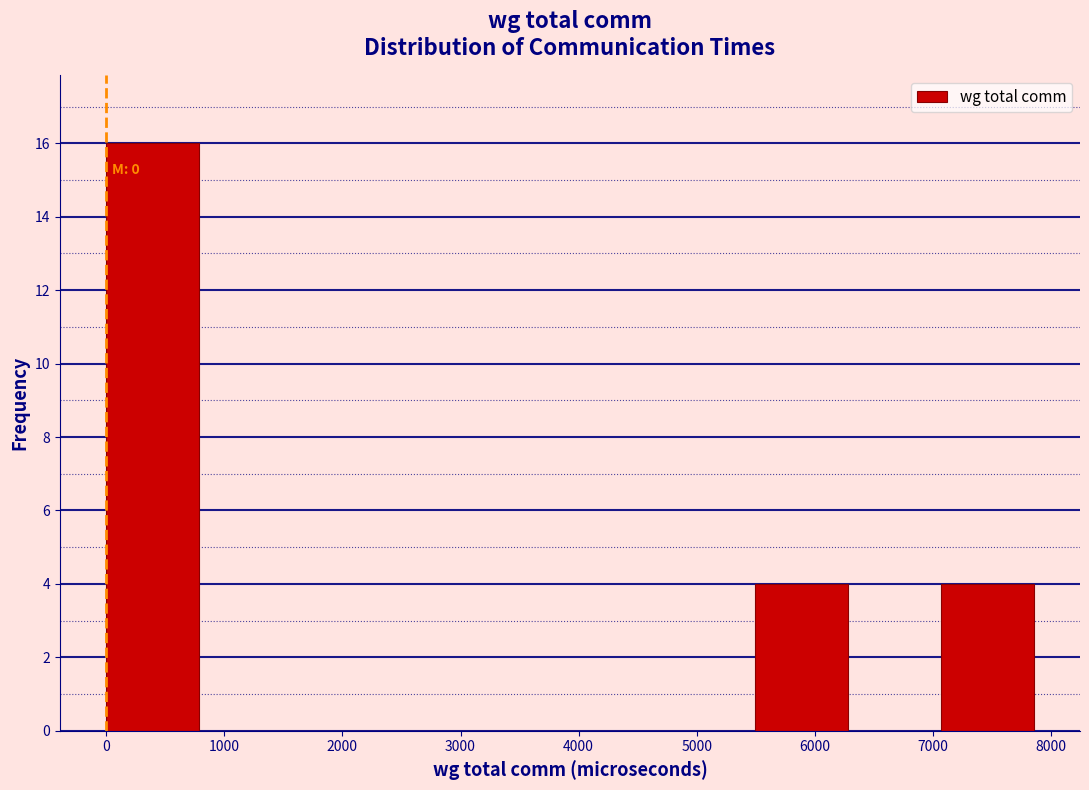

Over which range of the x-axis is the bar tallest?

0 to 800